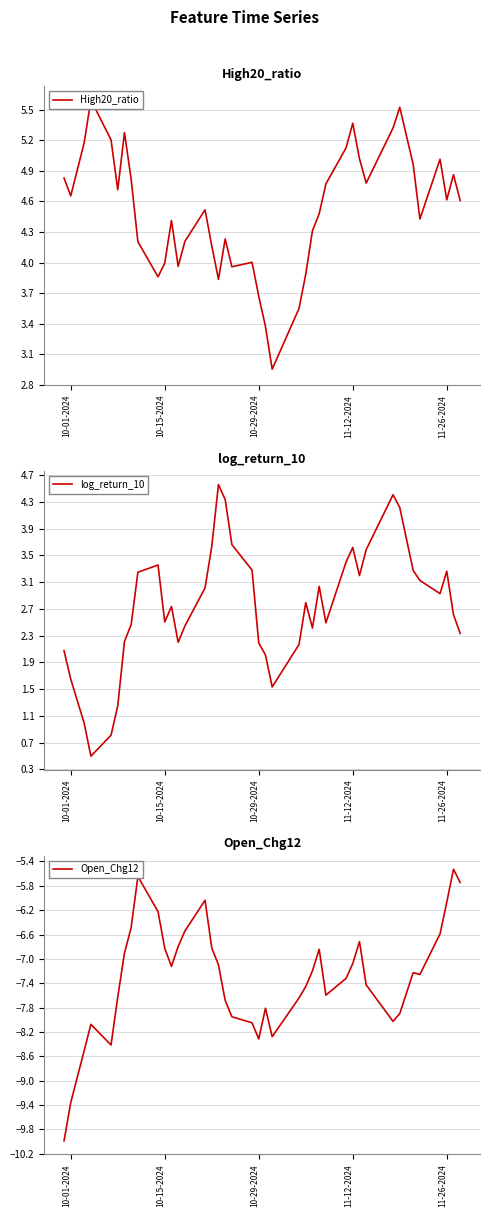

Which series has the widest spread of values?

Open_Chg12